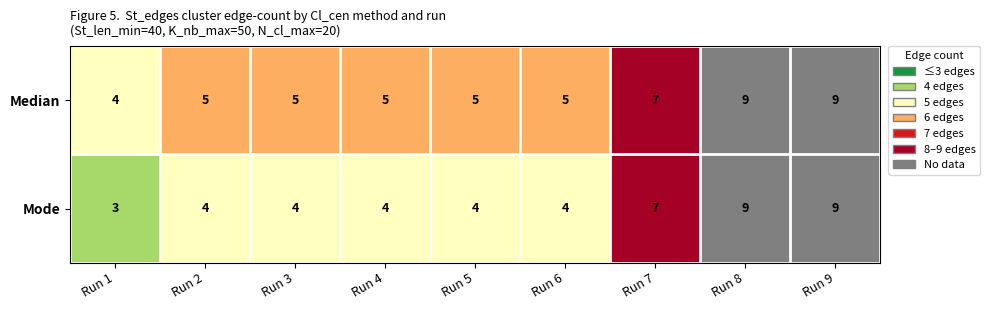

Reading right to left, what are all the values shown in this chart?

Median: Run 9=9	Run 8=9	Run 7=7	Run 6=5	Run 5=5	Run 4=5	Run 3=5	Run 2=5	Run 1=4
Mode: Run 9=9	Run 8=9	Run 7=7	Run 6=4	Run 5=4	Run 4=4	Run 3=4	Run 2=4	Run 1=3